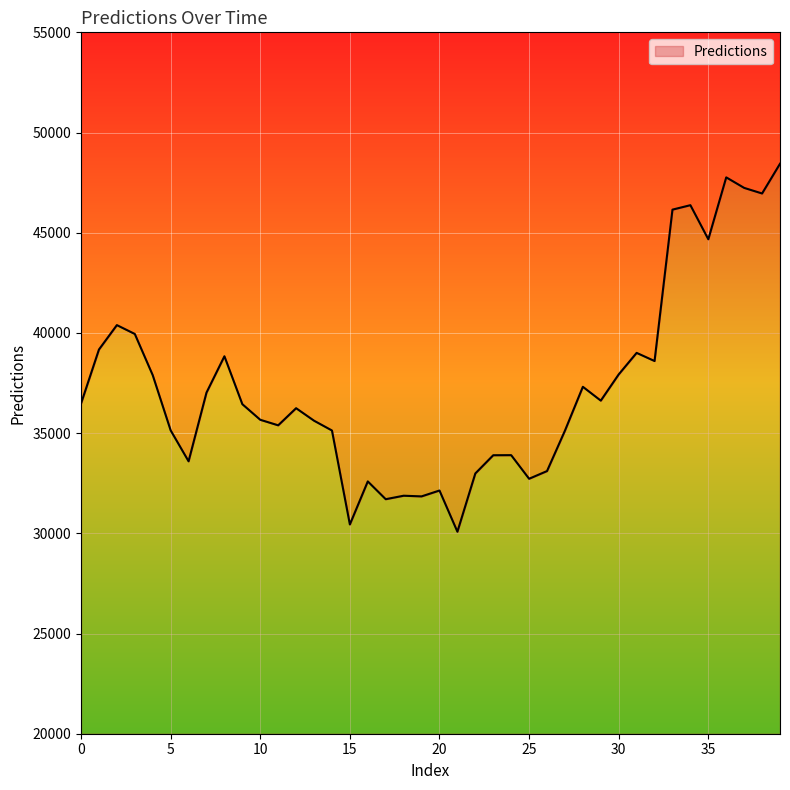

How many lines are shown in the chart?

1